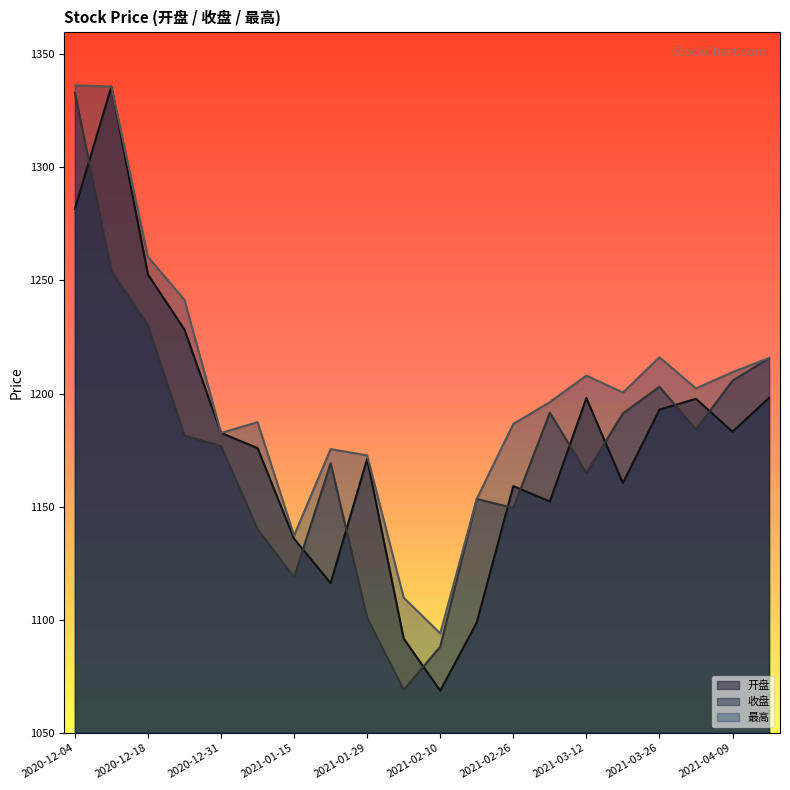

At which category does 收盘 reach its first local valley?

2021-01-15